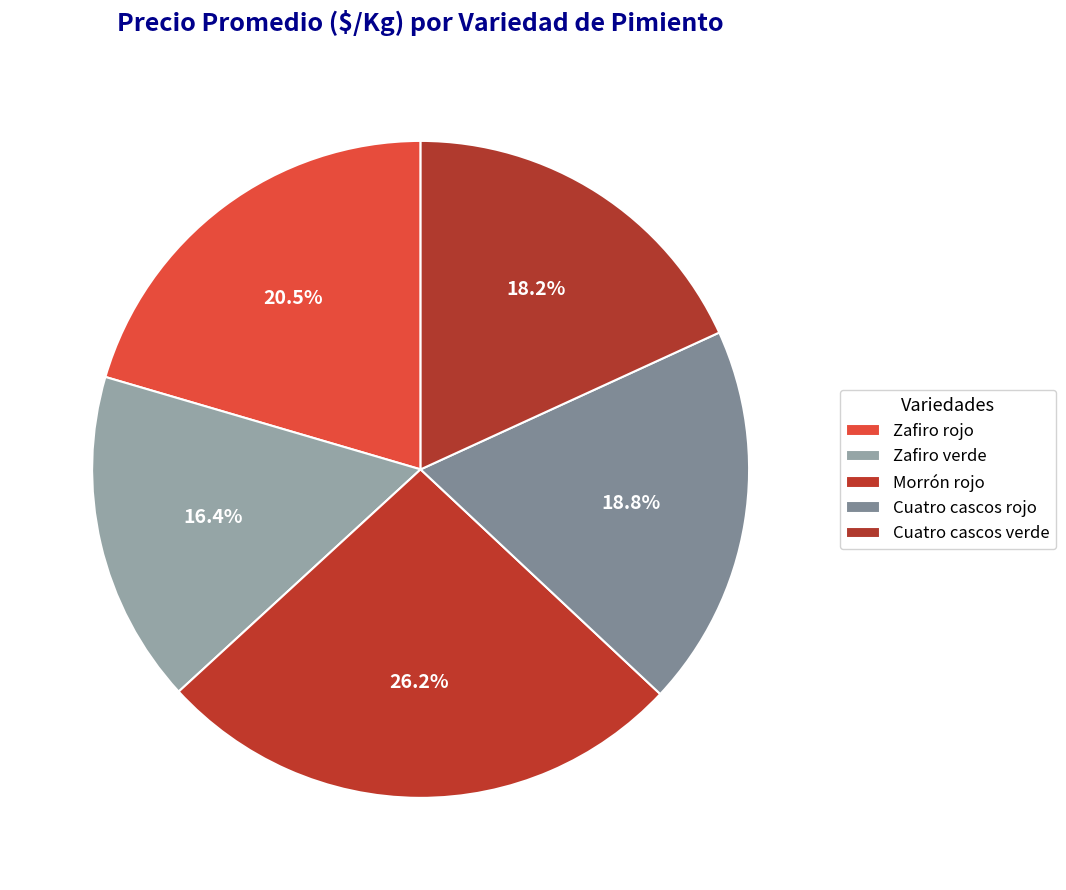

To the nearest percent, what is the average slice percentage?

20%